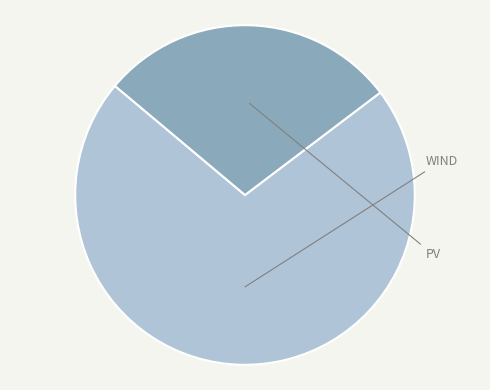

Does any single category account for the majority?

Yes